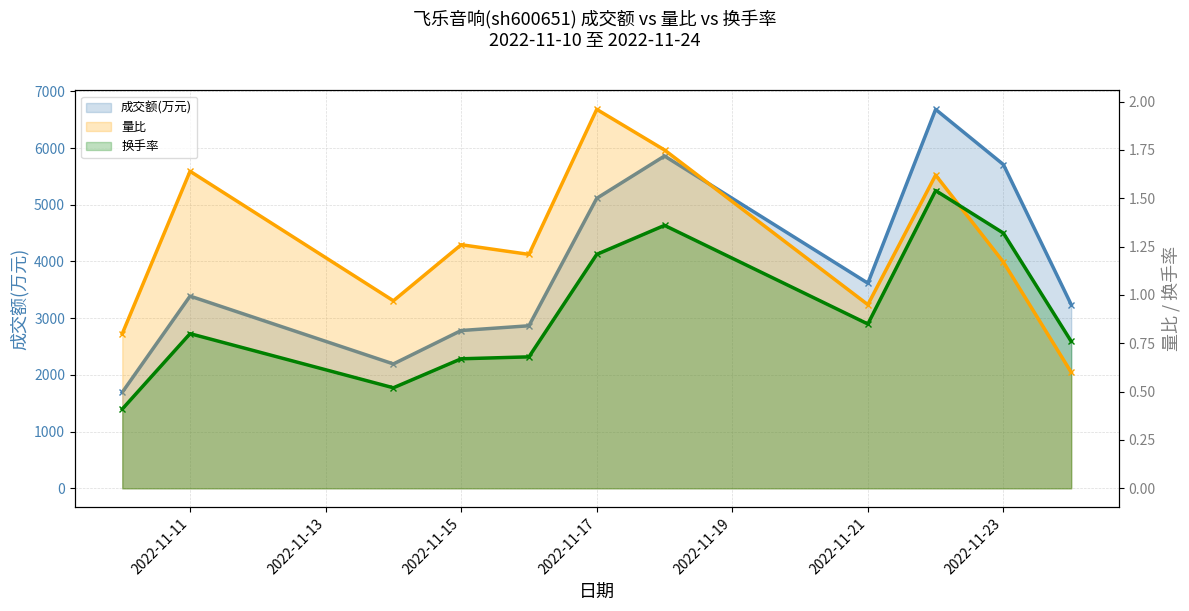

Reading left to right, list all the values displayed in this chart.

成交额(万元): 1693.0	3389.0	2193.0	2782.0	2866.0	5113.0	5859.0	3617.0	6681.0	5708.0	3239.0
量比: 0.8	1.6	1.0	1.3	1.2	2.0	1.8	0.9	1.6	1.2	0.6
换手率: 0.4	0.8	0.5	0.7	0.7	1.2	1.4	0.8	1.5	1.3	0.8